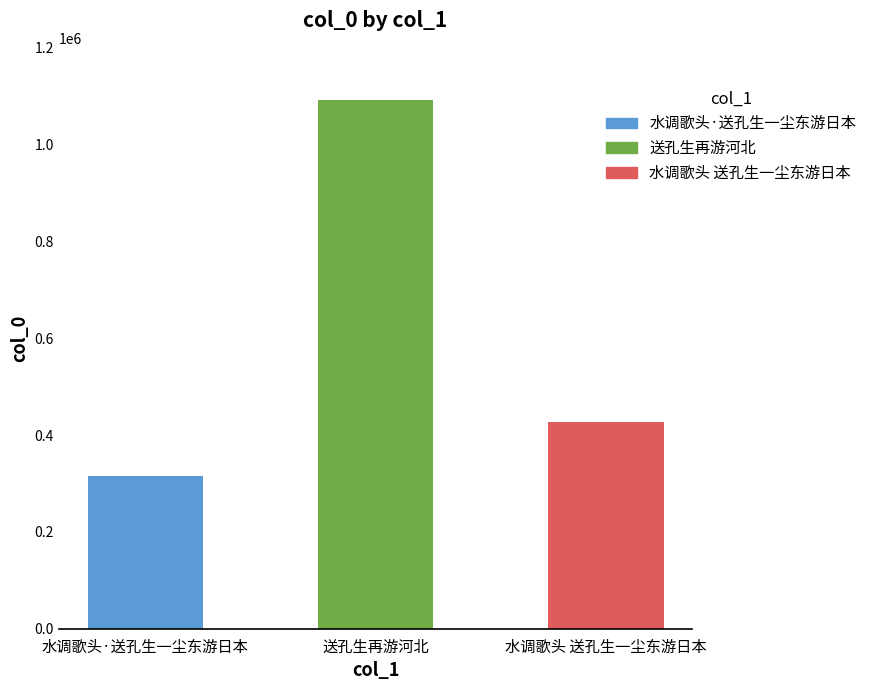

What is the change in value from 送孔生再游河北 to 水调歌头 送孔生一尘东游日本?

-664271